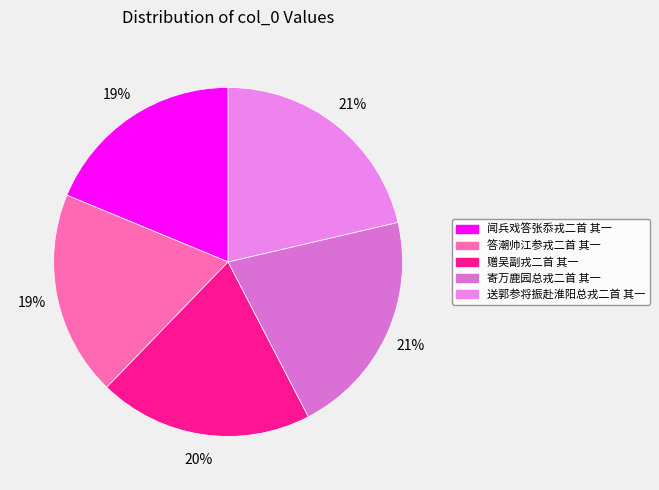

To the nearest percent, what portion does 答潮帅江参戎二首 其一 represent?

19%